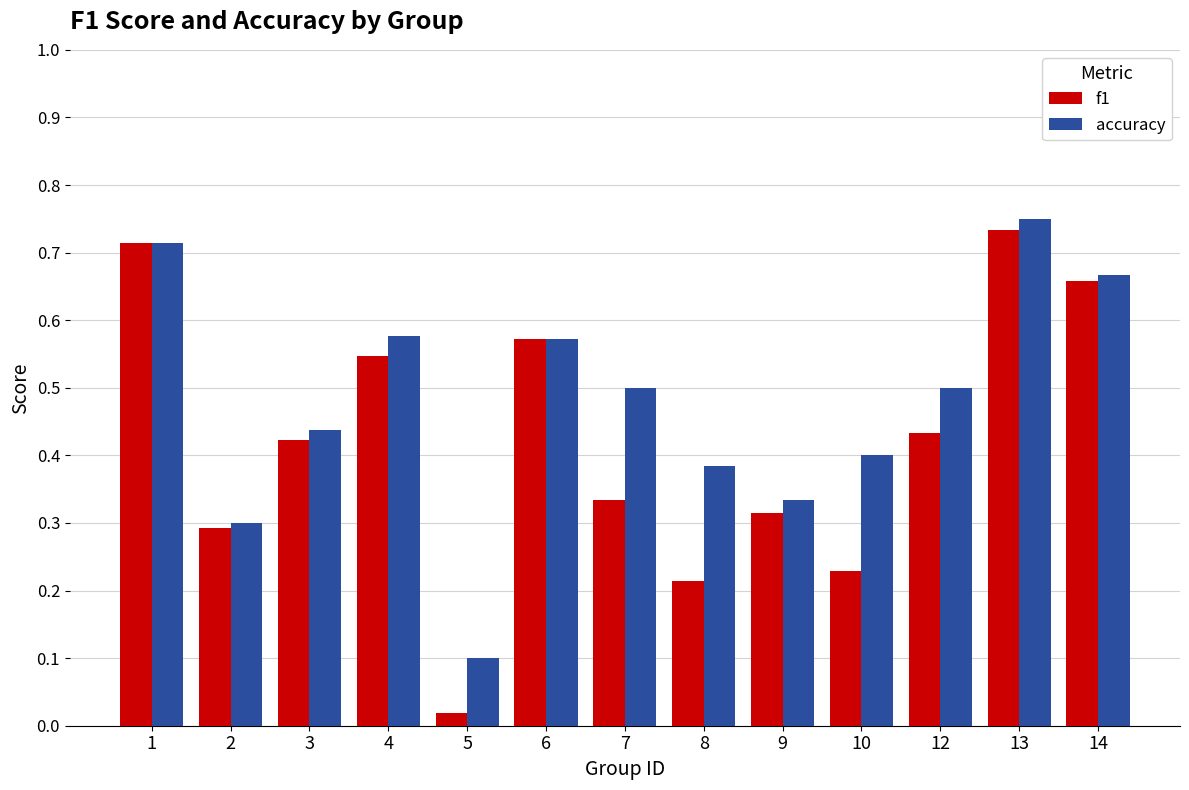

The value of accuracy at 14 is 0.2. True or false?

False